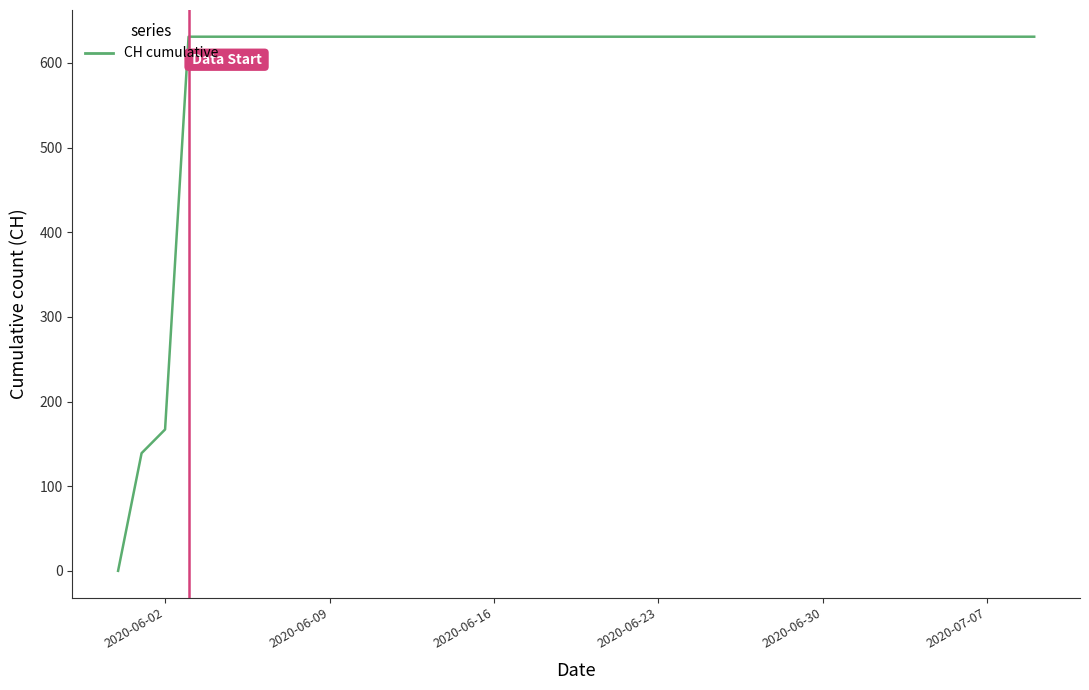

What is the difference between the maximum and minimum values?

631